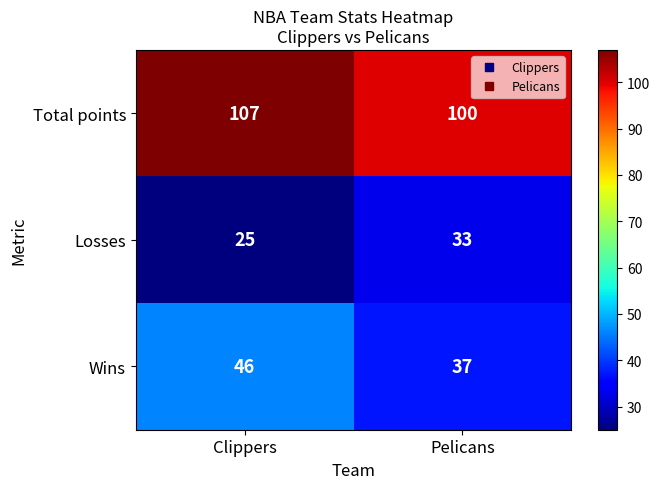

Reading right to left, what are all the values shown in this chart?

Total points: Pelicans=100	Clippers=107
Losses: Pelicans=33	Clippers=25
Wins: Pelicans=37	Clippers=46